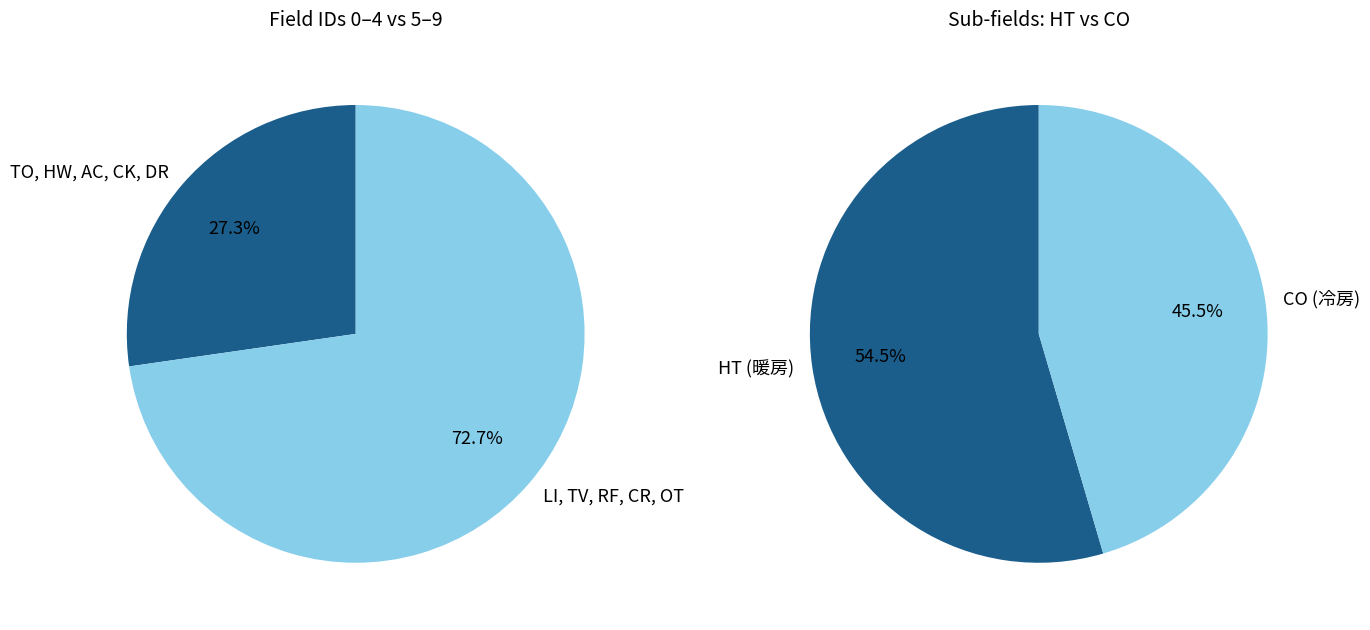

Is the sum of LI and RF greater than half?

No